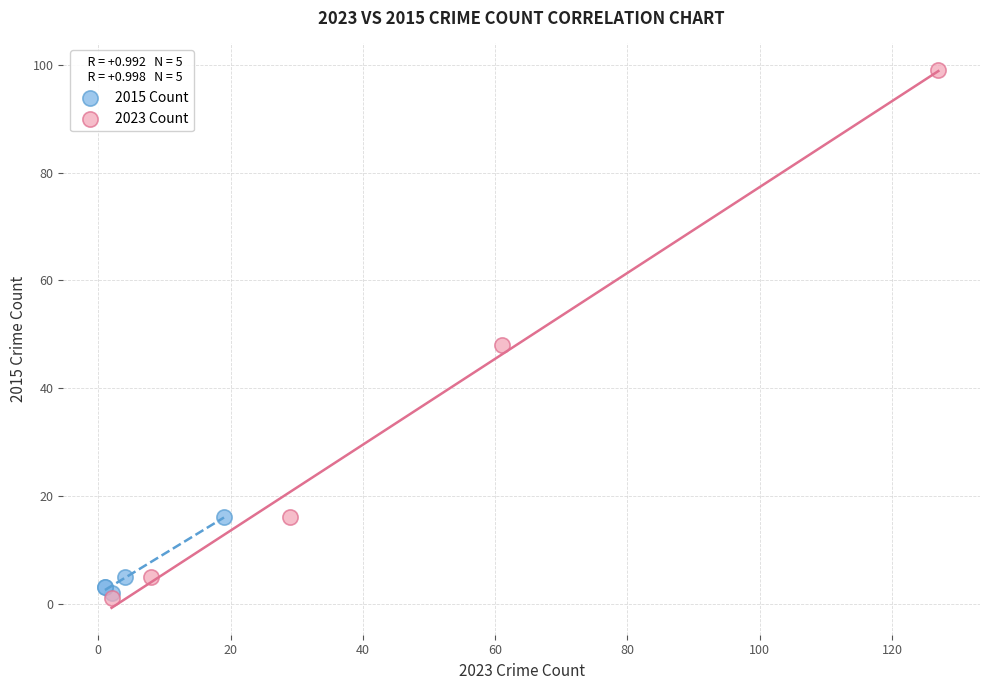

Which series has the largest Y range (max minus min)?

2023 Count